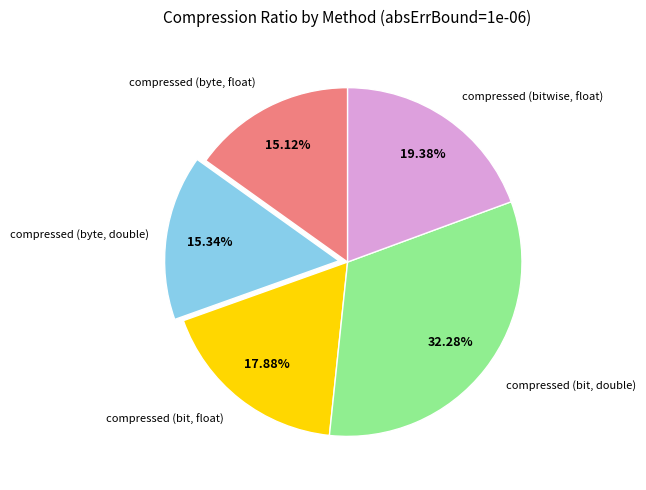

Is there a majority slice in this chart?

No